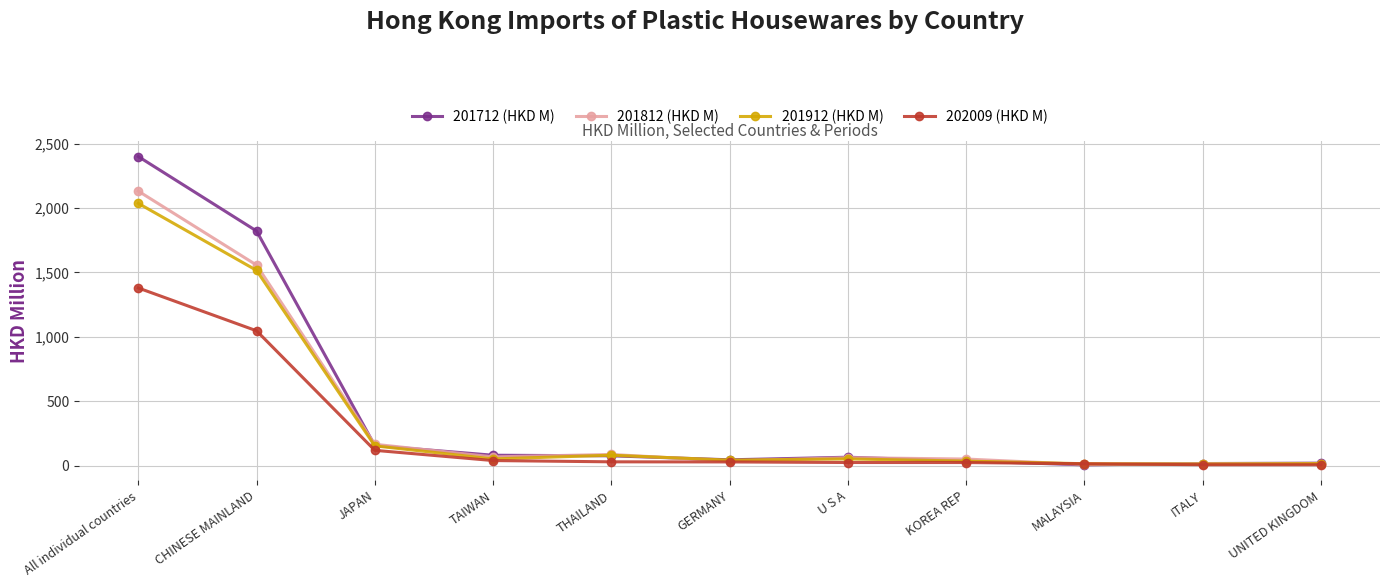

Is the value of 201712 (HKD M) at THAILAND greater than the value of 201912 (HKD M) at ITALY?

Yes